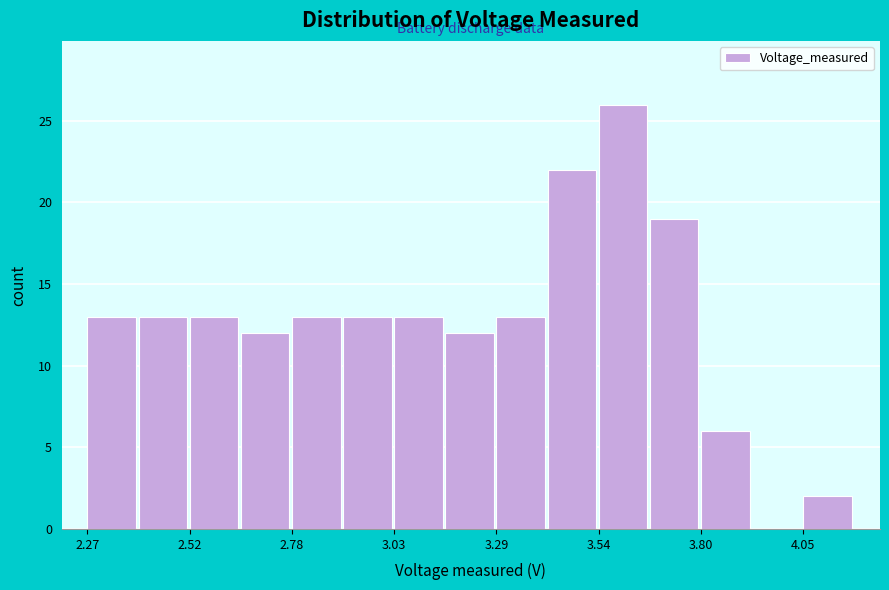

Around what value on the x-axis is the tallest bar? Give the approximate position of its centre, as read against the axis.

3.60